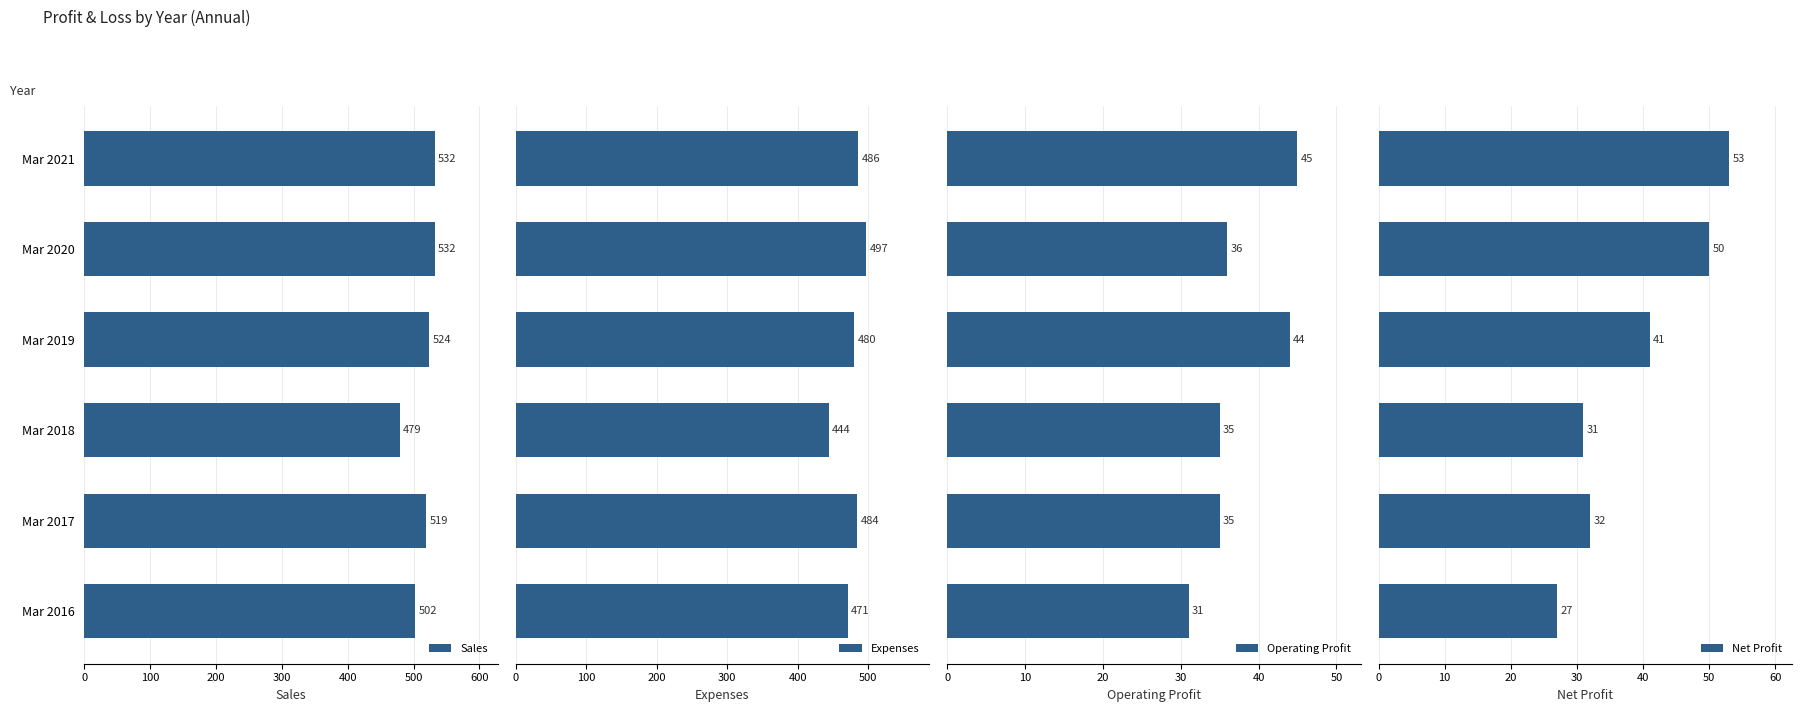

What is the maximum value for Sales?

532